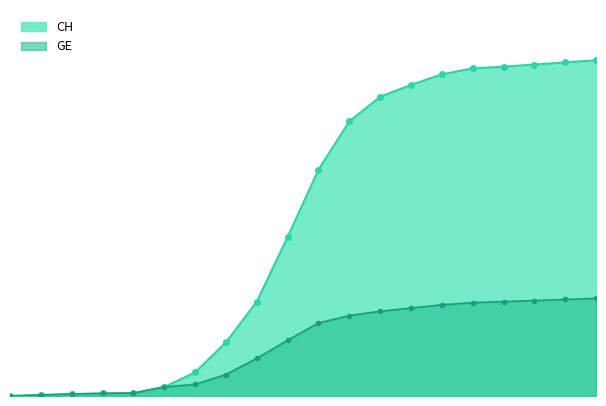

Reading right to left, list all the values displayed in this chart.

CH: 31300	31100	30900	30700	30550	29981	29000	27900	25600	21100	14829	8795	5000	2200	840	272	240	183	93	4
GE: 9100	9000	8900	8800	8700	8500	8200	7900	7500	6800	5200	3500	2000	1083	840	272	240	183	93	4